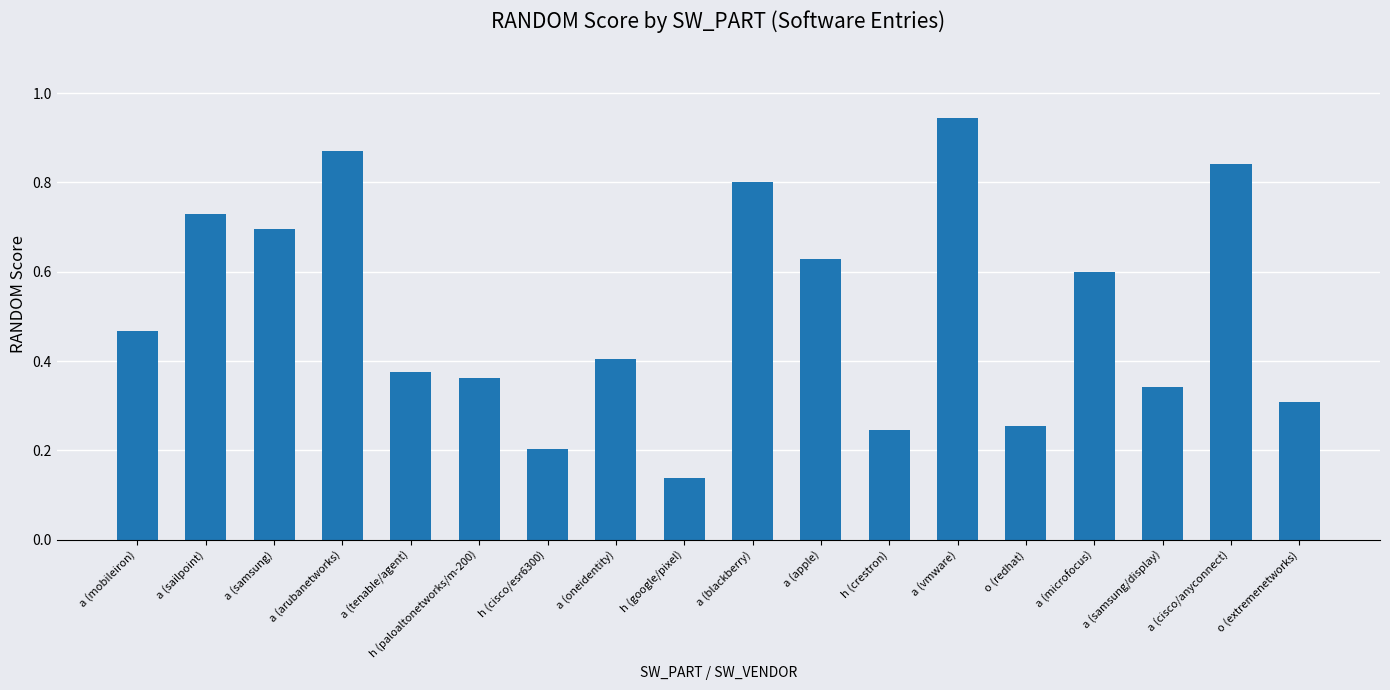

At which category does the chart reach its minimum across all series?

h (google/pixel)